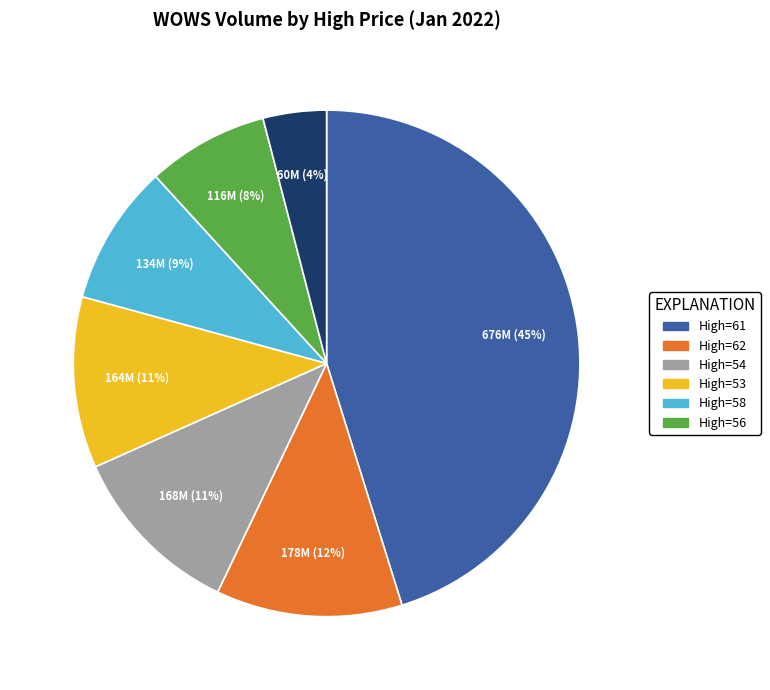

Is there any slice that represents more than half of the pie?

No